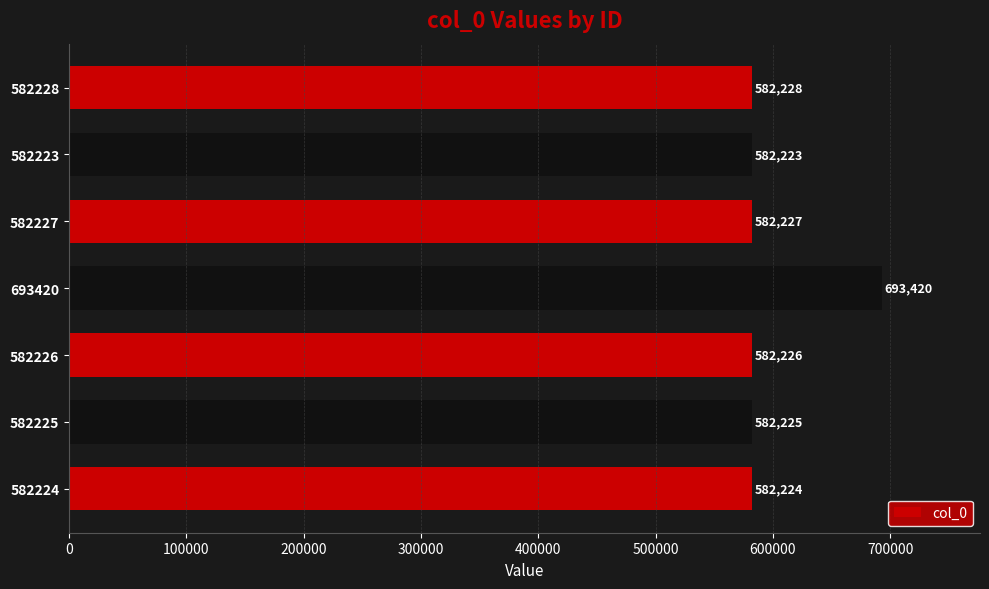

The chart shows a value of 582224 at 582224. True or false?

True